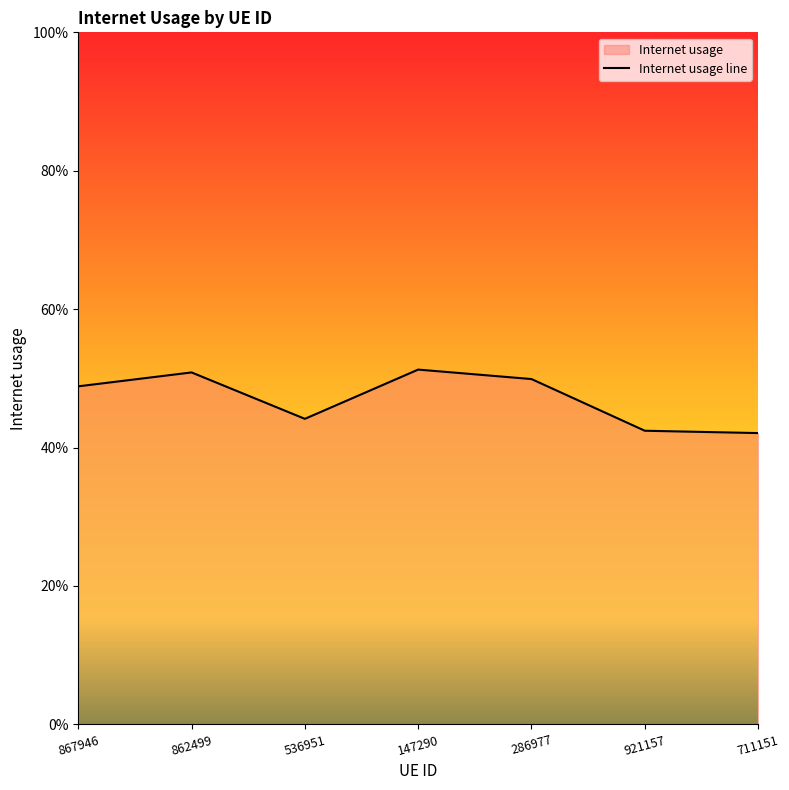

How many points are higher than both their immediate neighbors (excluding endpoints)?

2